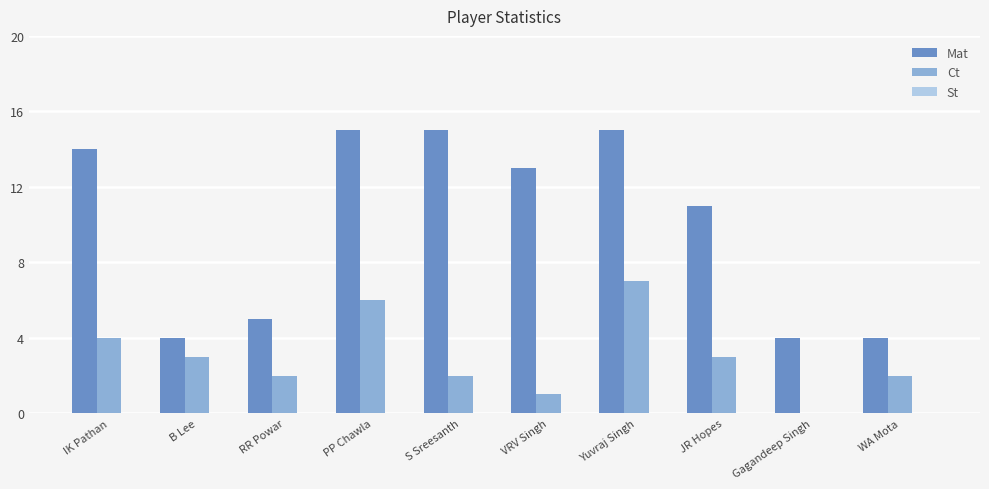

Is it true that Ct equals 1 at WA Mota?

False